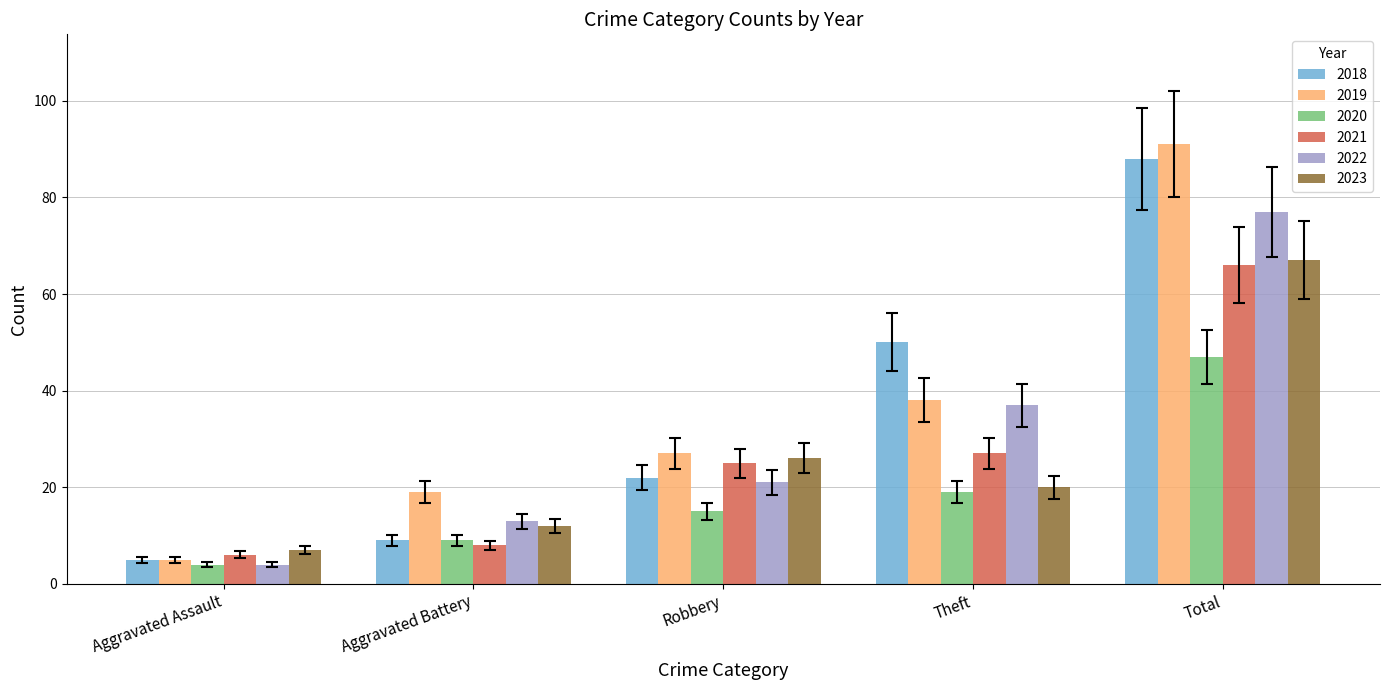

Reading left to right, list all the values displayed in this chart.

2018: Aggravated Assault=5	Aggravated Battery=9	Robbery=22	Theft=50	Total=88
2019: Aggravated Assault=5	Aggravated Battery=19	Robbery=27	Theft=38	Total=91
2020: Aggravated Assault=4	Aggravated Battery=9	Robbery=15	Theft=19	Total=47
2021: Aggravated Assault=6	Aggravated Battery=8	Robbery=25	Theft=27	Total=66
2022: Aggravated Assault=4	Aggravated Battery=13	Robbery=21	Theft=37	Total=77
2023: Aggravated Assault=7	Aggravated Battery=12	Robbery=26	Theft=20	Total=67